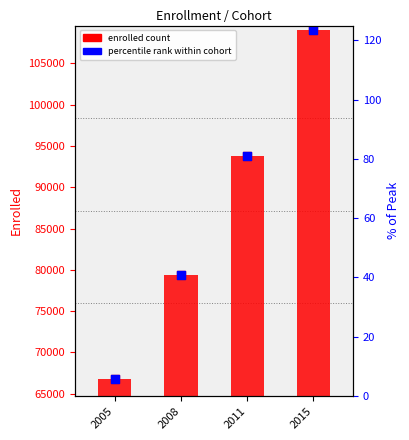

What is the total value across all series at 2005?

133516